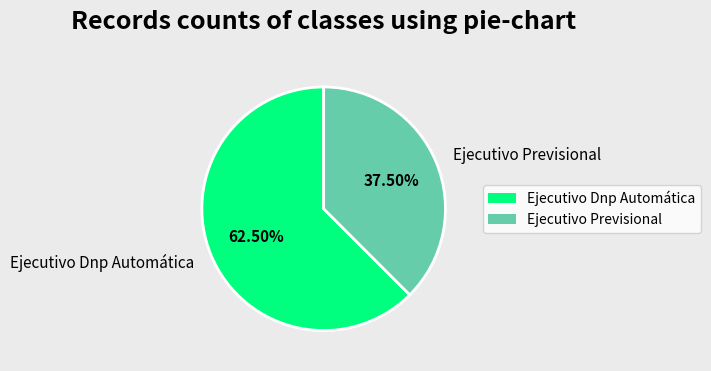

How many segments does this pie chart have?

2